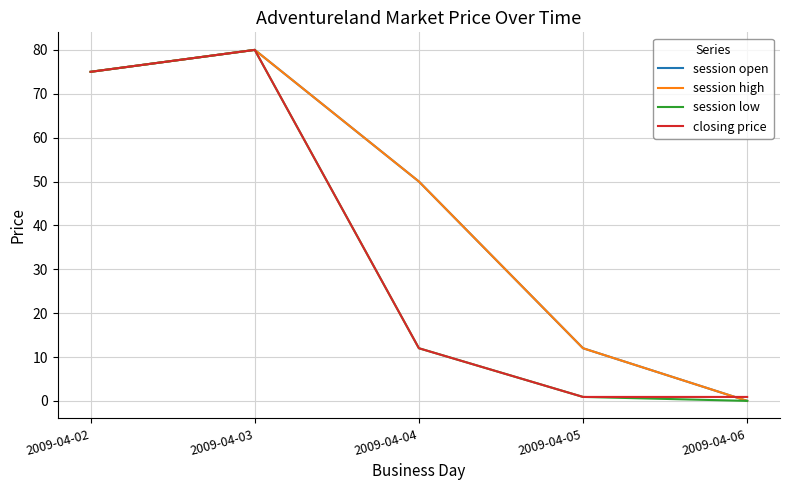

The session open series shows -25.6 at 2009-04-06. True or false?

False